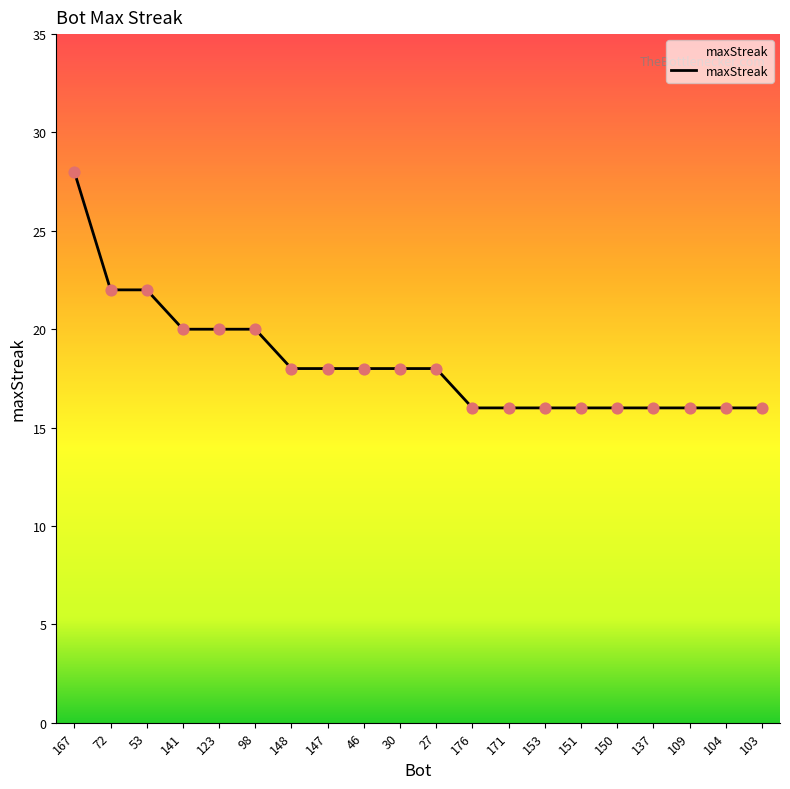

Approximately how many times larger is the value at 153 compared to 104?

1.0